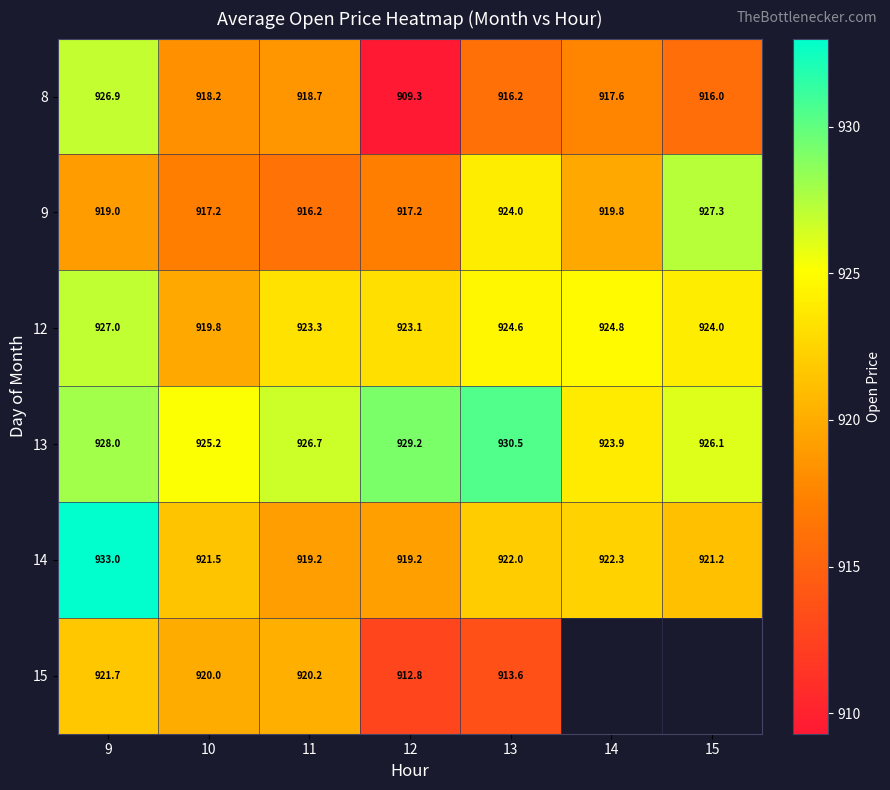

True or false: 9 has a value of 318.6 at 9.

False